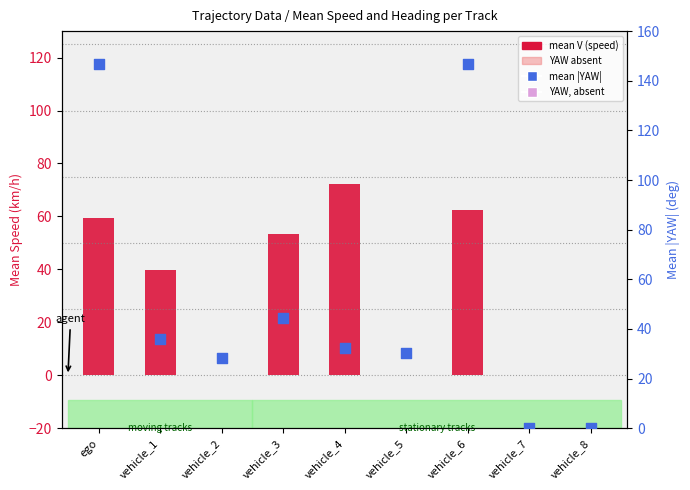

At which category is the sum across all series the highest?

vehicle_6